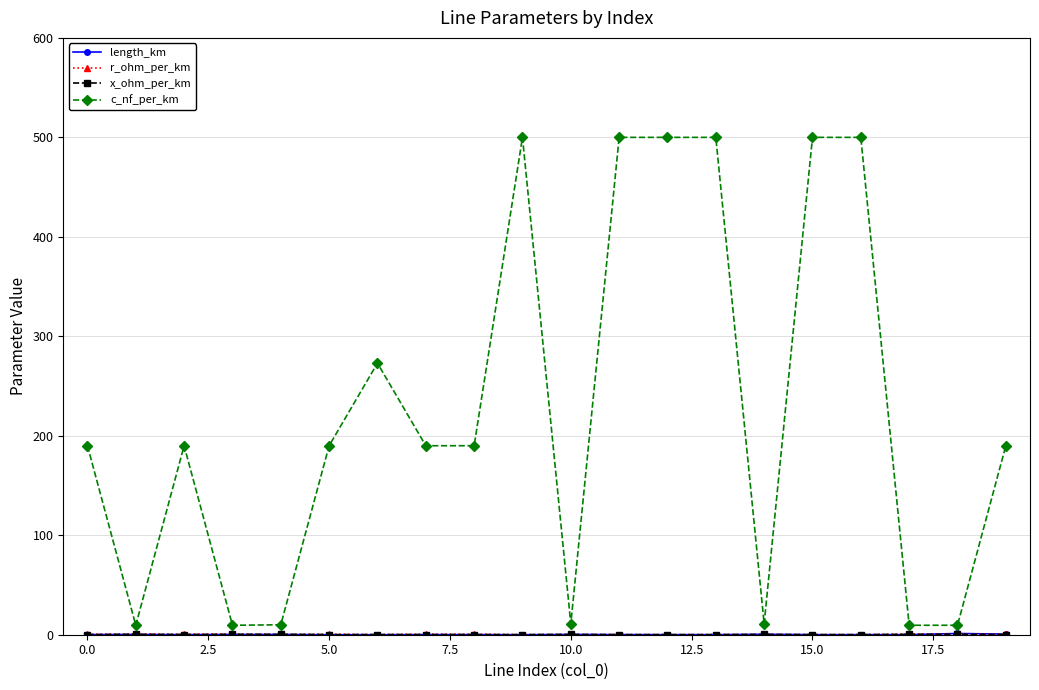

Which series has the widest spread of values?

c_nf_per_km